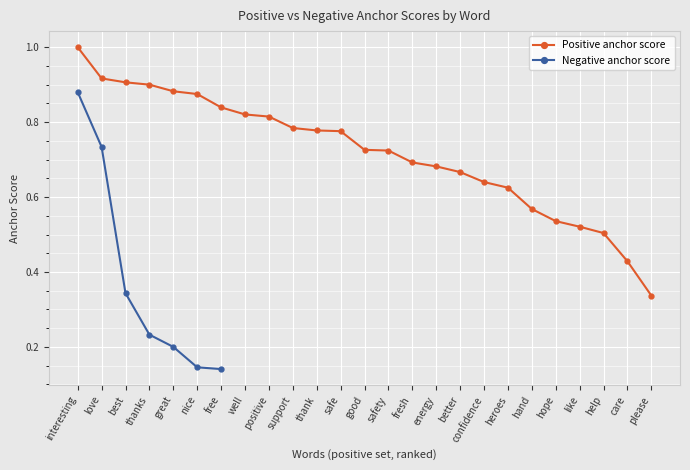

Read the value at support.

0.8